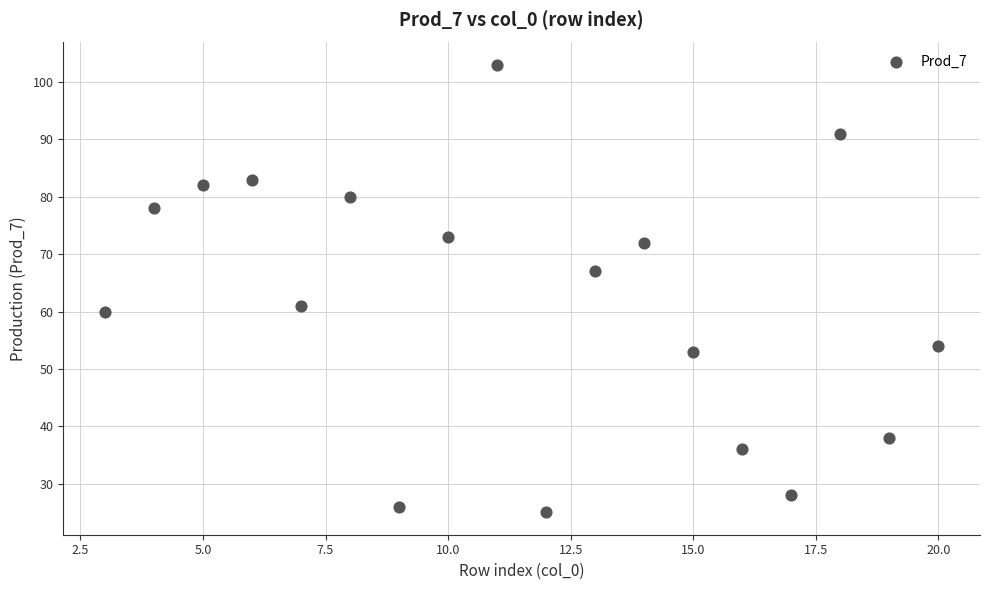

What is the range of X values (max minus min)?

17